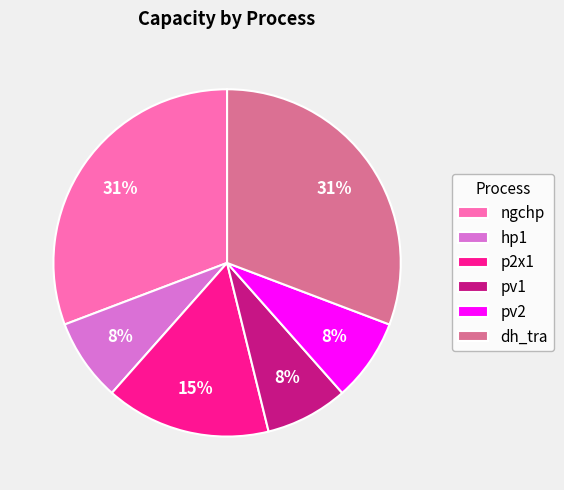

How many slices are in this pie chart?

6